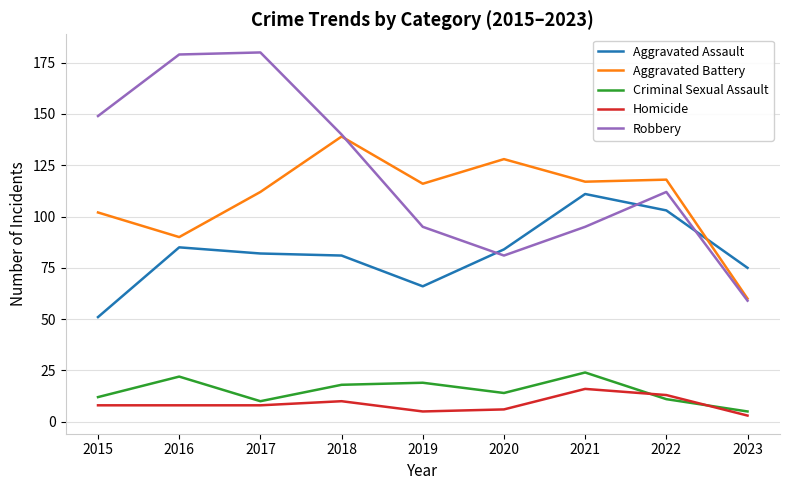

Reading left to right, extract all data points from this chart.

Aggravated Assault: 51	85	82	81	66	84	111	103	75
Aggravated Battery: 102	90	112	139	116	128	117	118	60
Criminal Sexual Assault: 12	22	10	18	19	14	24	11	5
Homicide: 8	8	8	10	5	6	16	13	3
Robbery: 149	179	180	140	95	81	95	112	59